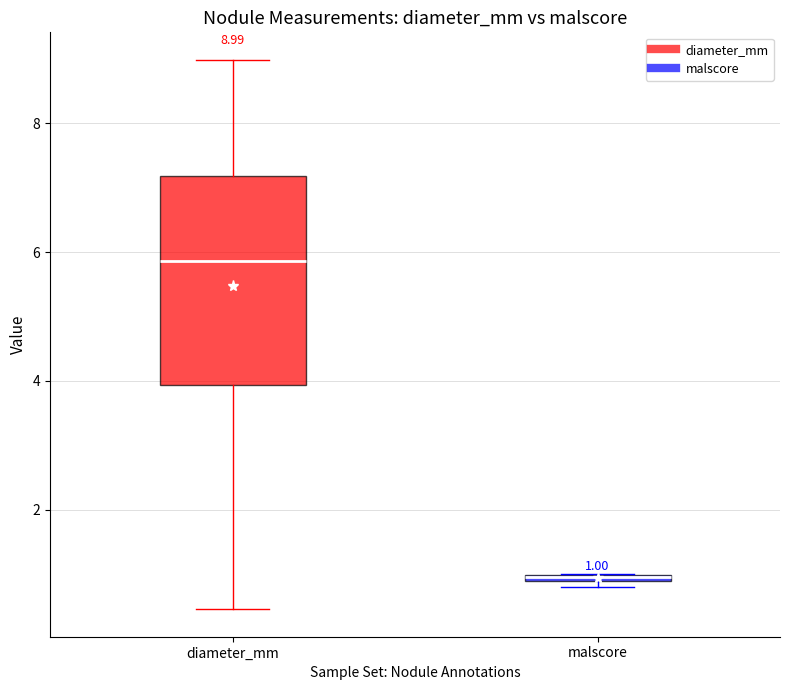

Which box is the tallest, from its lower edge to its upper edge?

diameter_mm